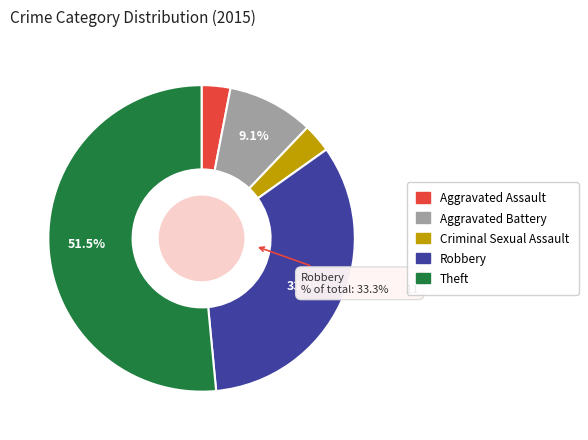

Which category has the biggest portion of the pie?

Theft